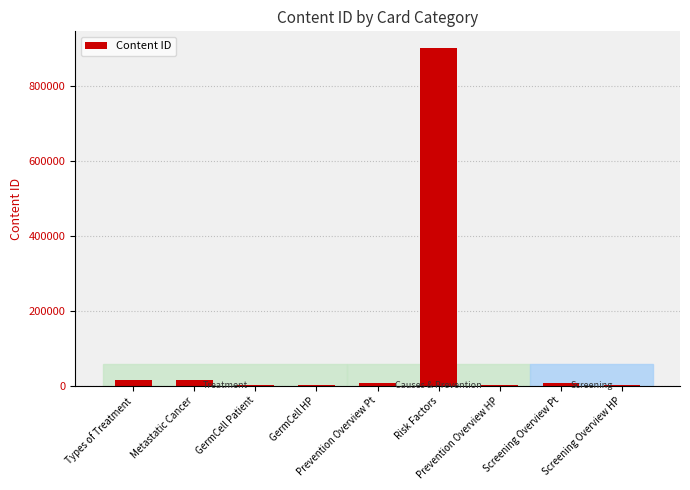

What is the greatest value displayed?

899999